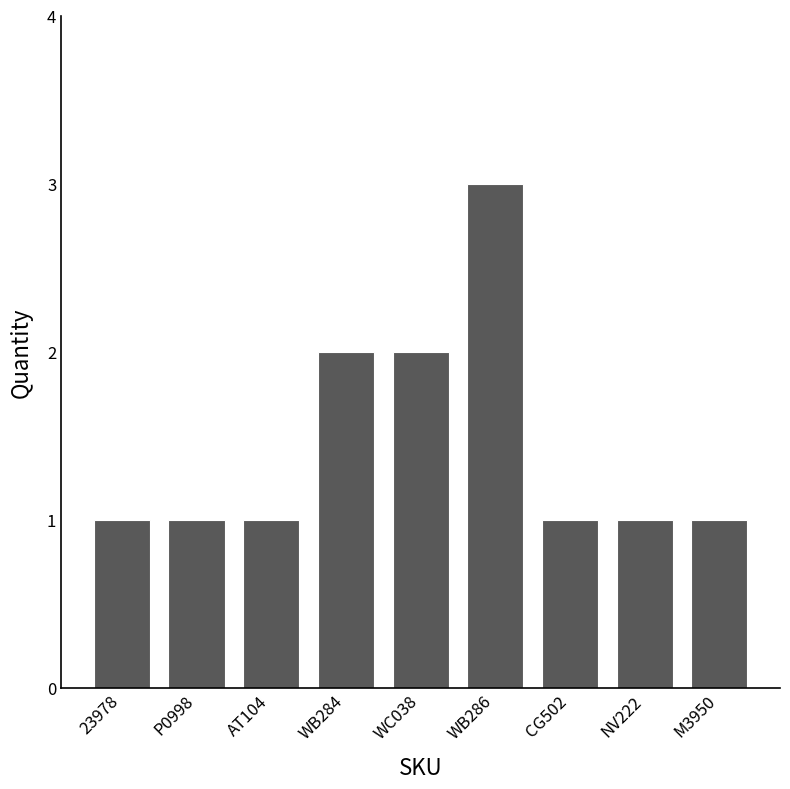

True or false: the data shows 2 at WC038.

True